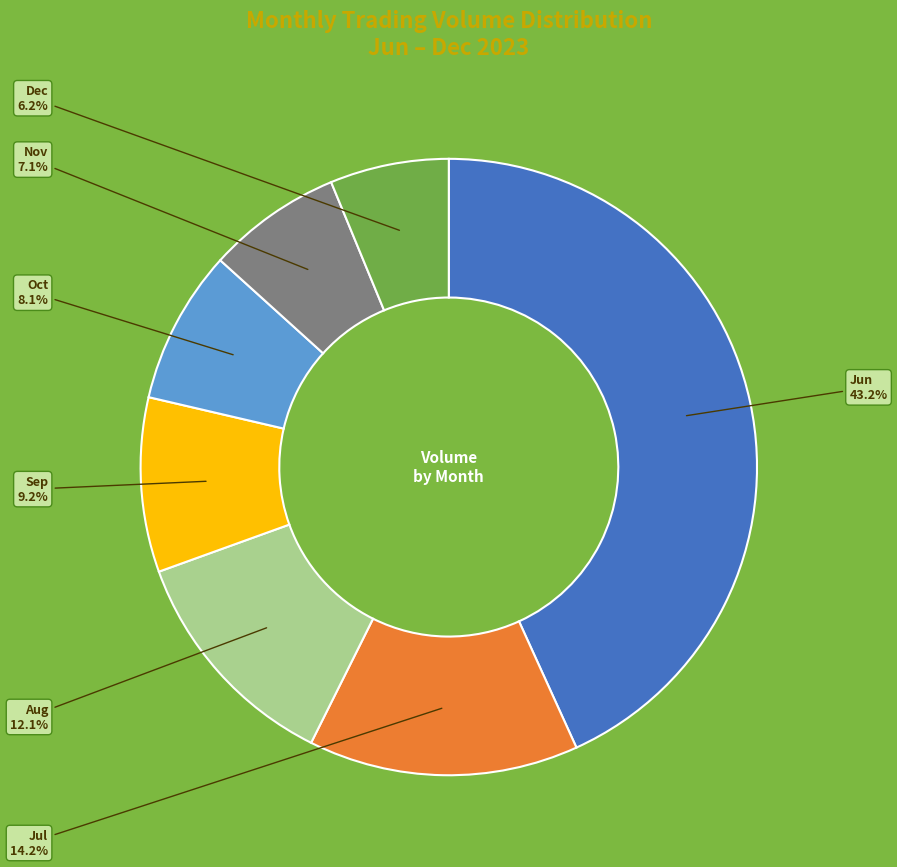

Rank the categories by value from highest to lowest.

Jun, Jul, Aug, Sep, Oct, Nov, Dec